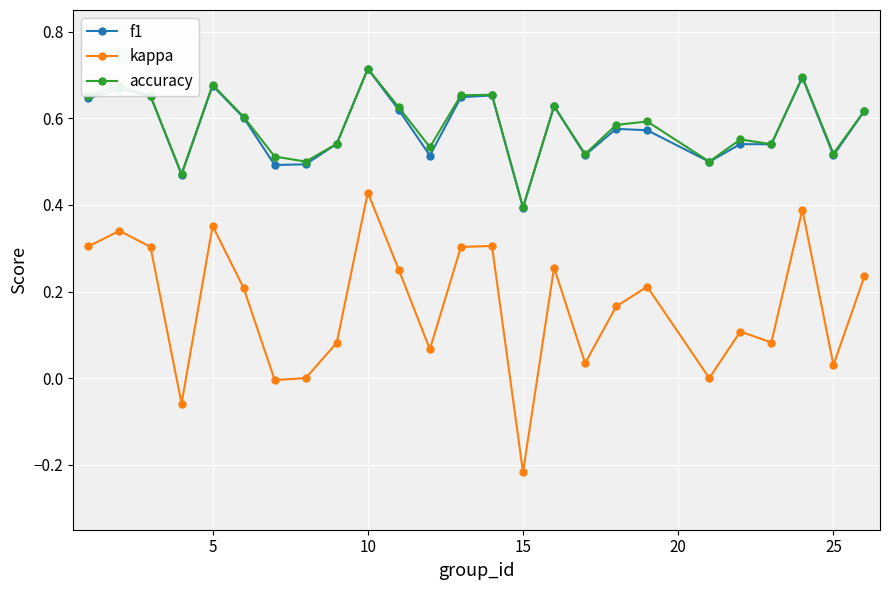

True or false: kappa has more than 1 points higher than both neighbors.

True